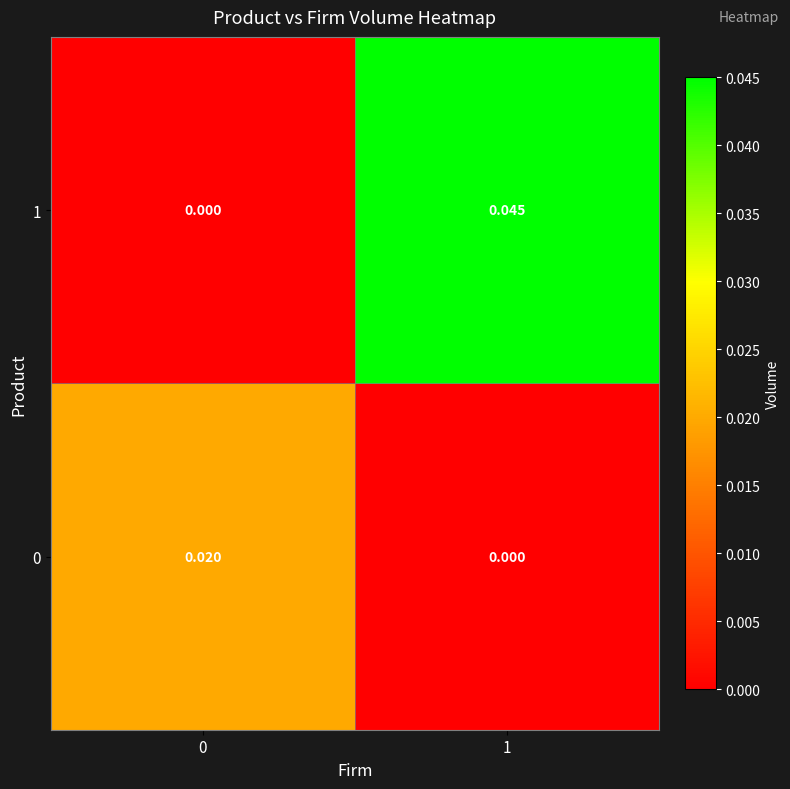

Is the value of 1 at 1 greater than the value of 0 at 0?

Yes